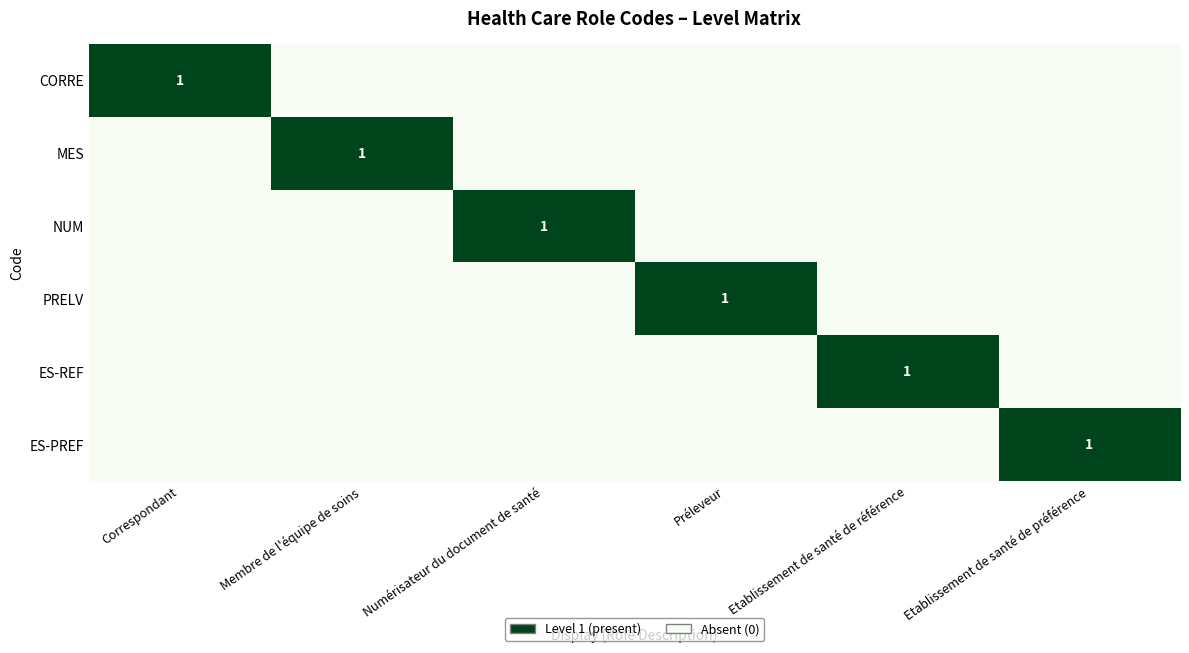

The MES series shows 1 at Membre de l'équipe de soins. True or false?

True